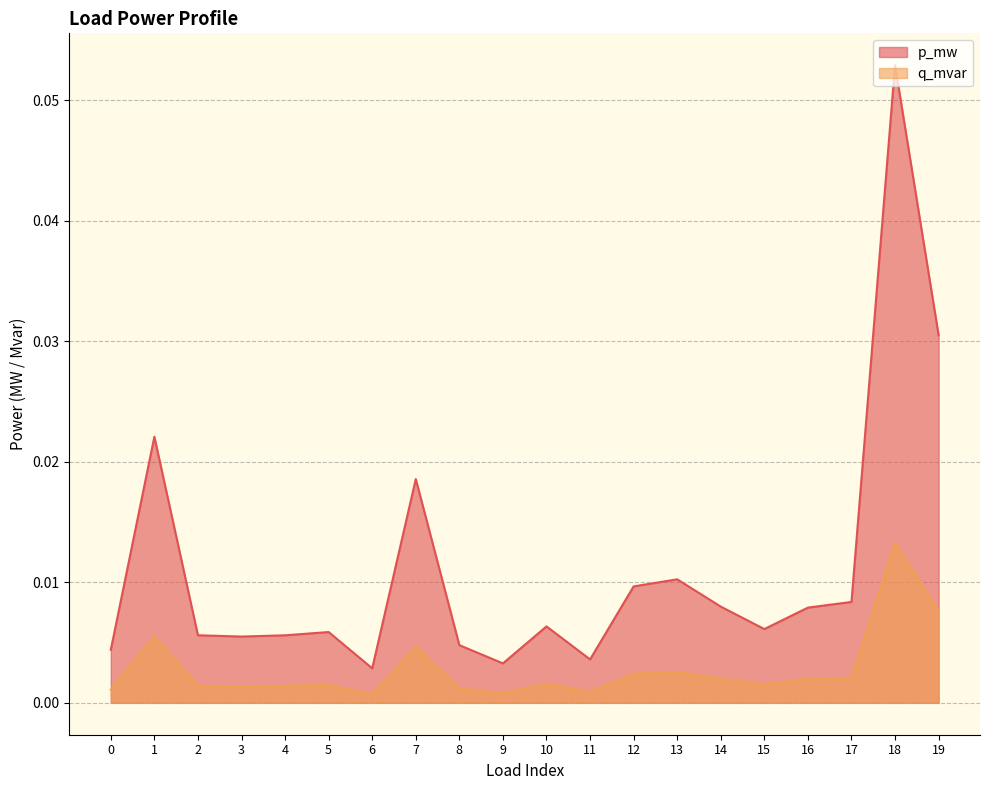

List the series in order of their peak value, highest first.

p_mw, q_mvar